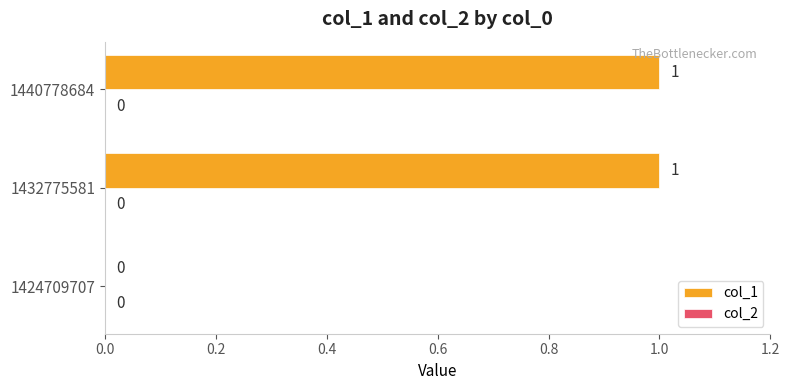

Is it true that the value at 1424709707 is 1?

False